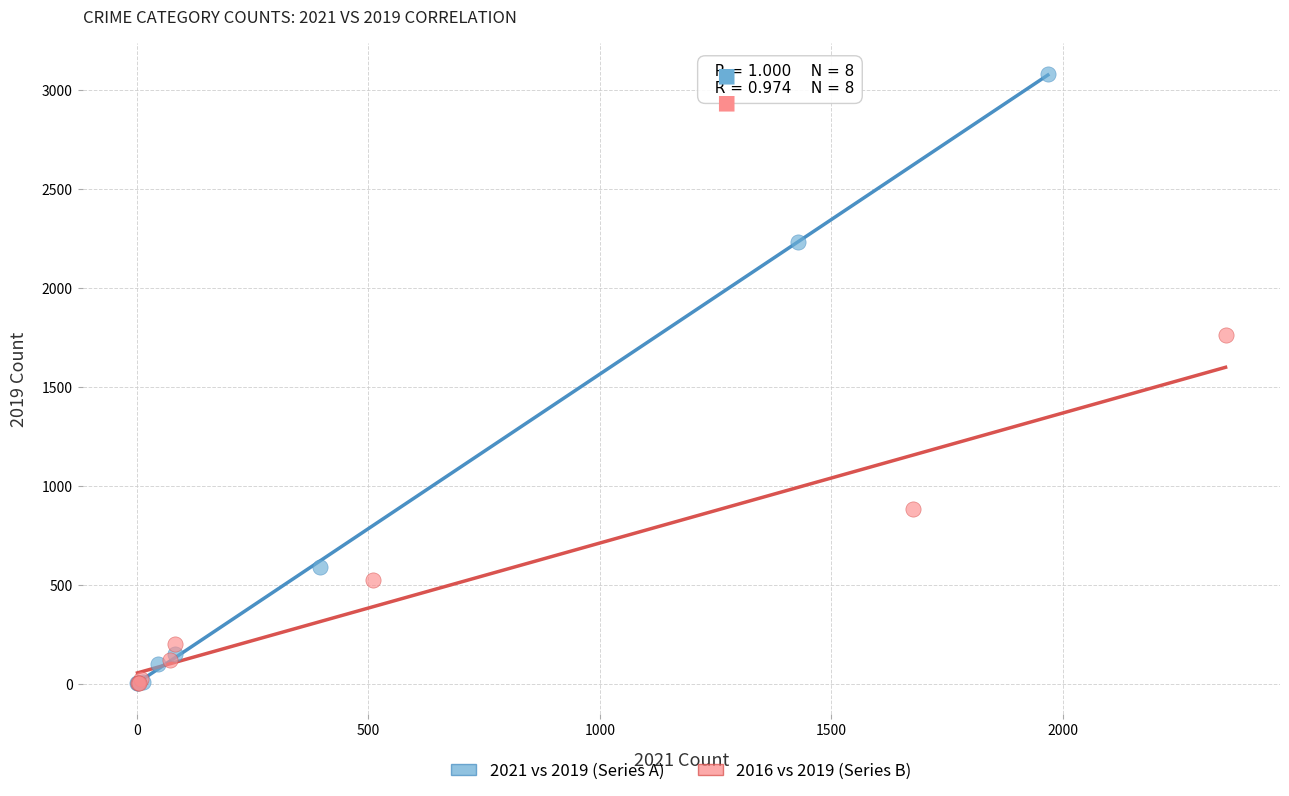

Which series has the widest spread of Y values?

2021 vs 2019 (Series A)